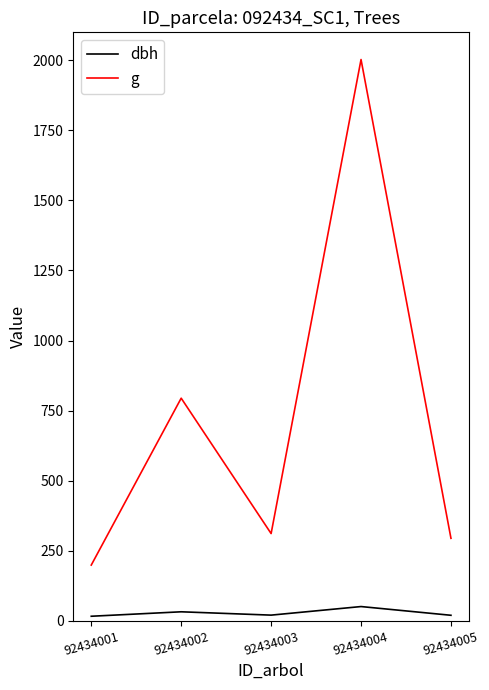

What are all the series names shown in the legend?

dbh, g